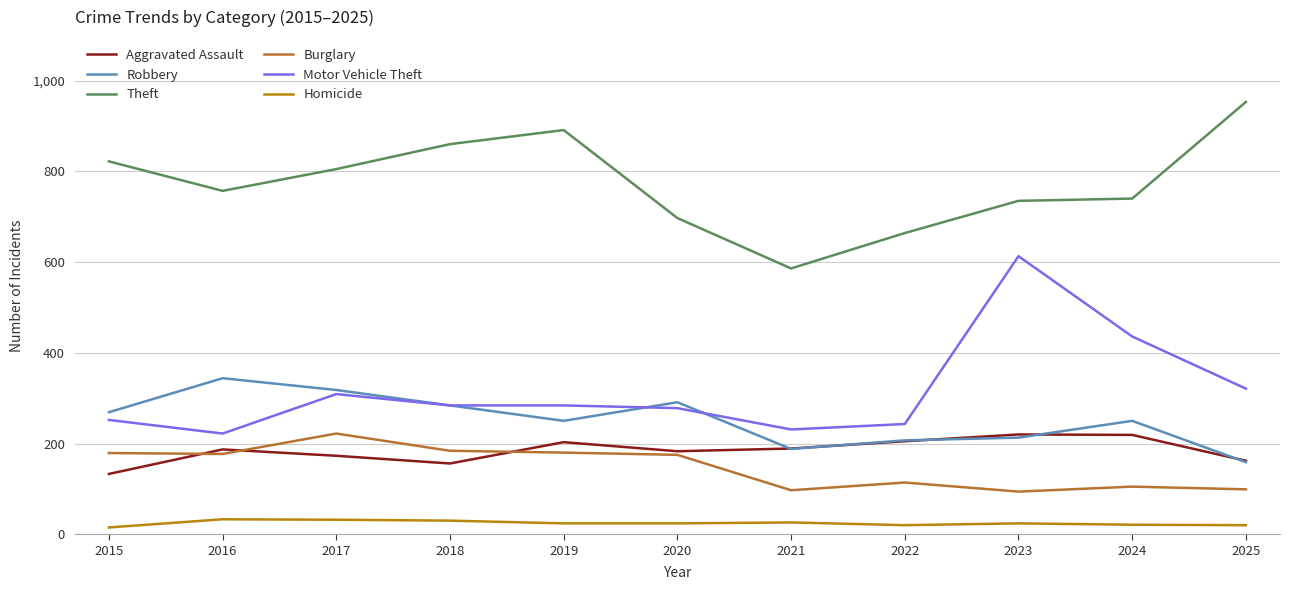

How many lines are shown in the chart?

6